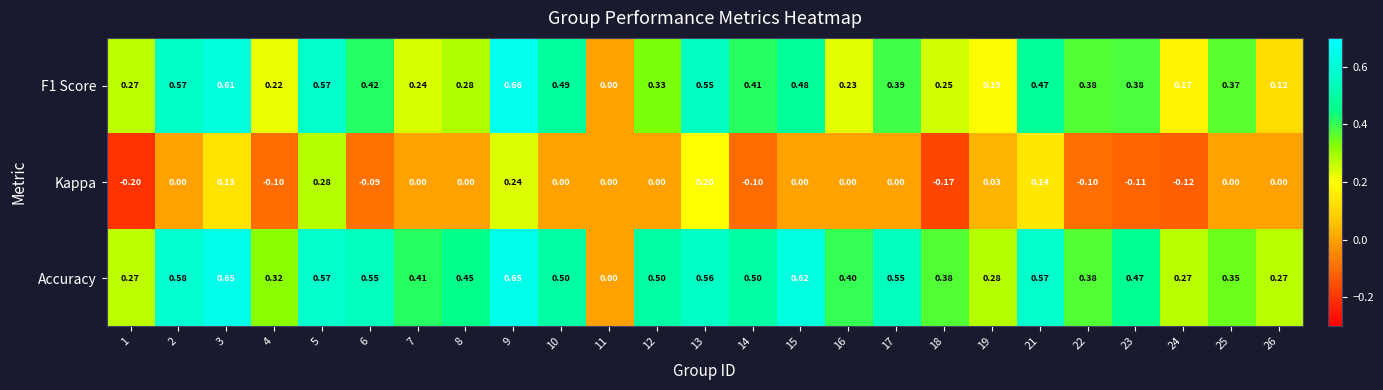

Which series changed the most between 11 and 21?

Accuracy